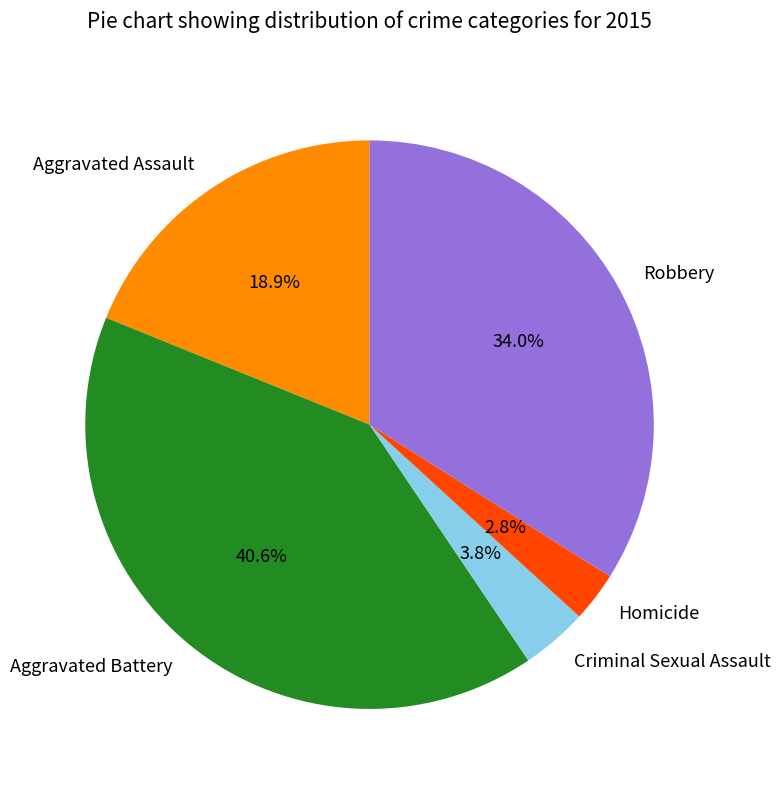

What is the largest slice in the pie chart?

Aggravated Battery